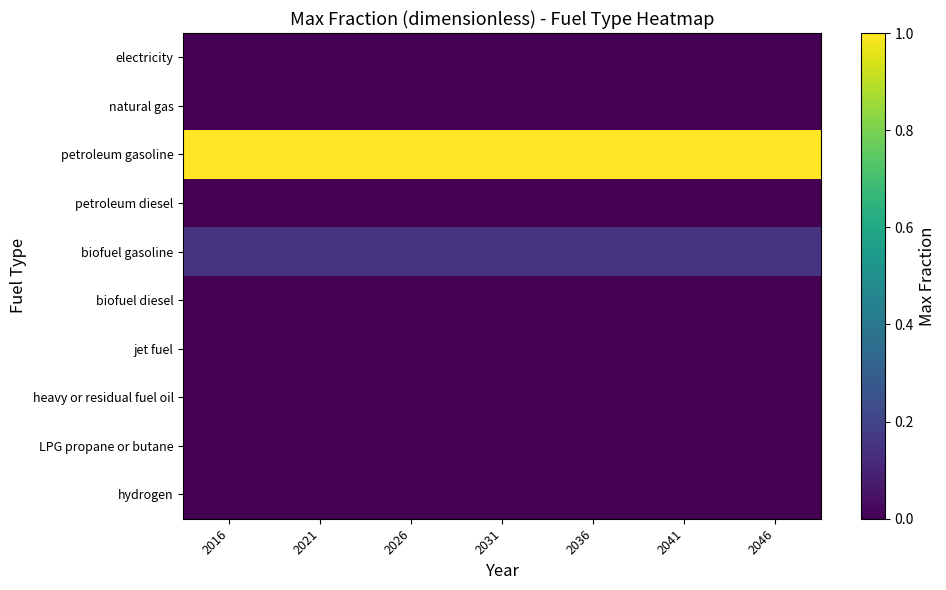

Which series has the largest total across all categories?

petroleum gasoline